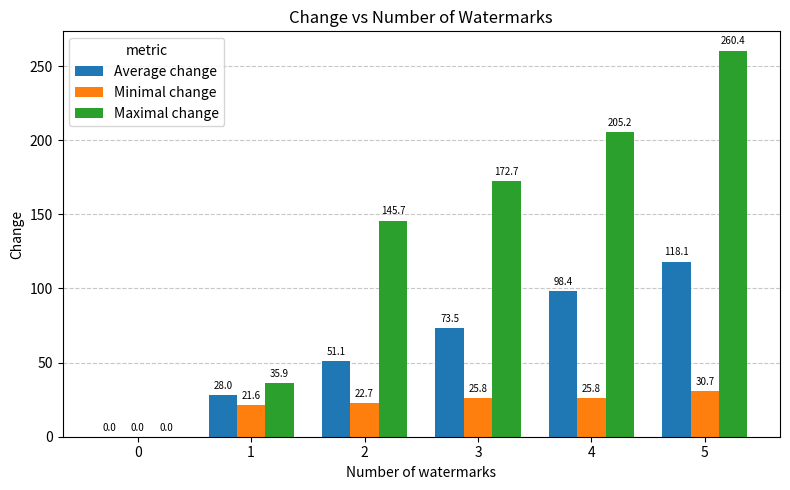

At which label does Minimal change first exceed 25?

3